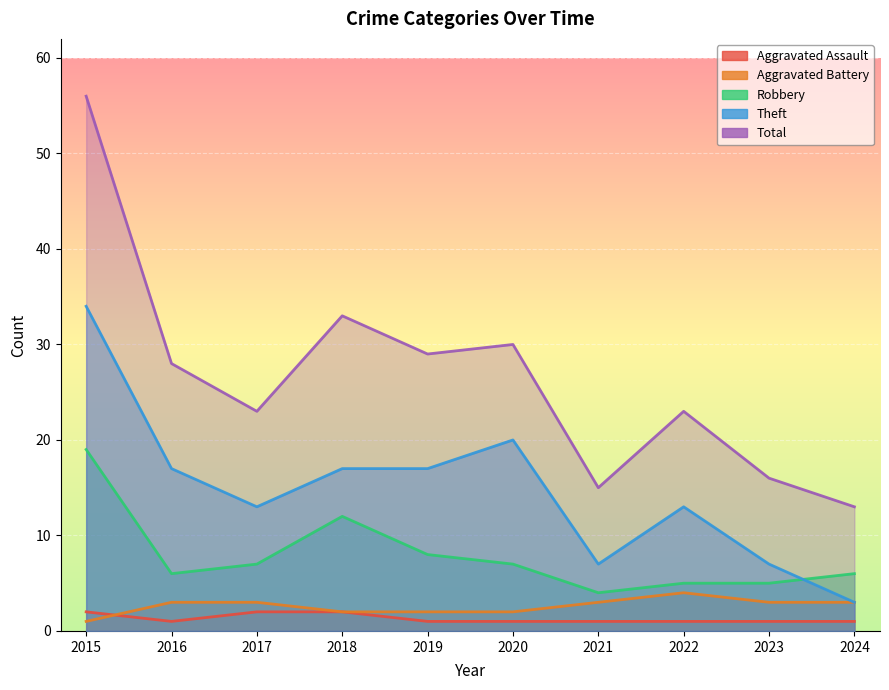

What is the average value of the Aggravated Battery series?

3